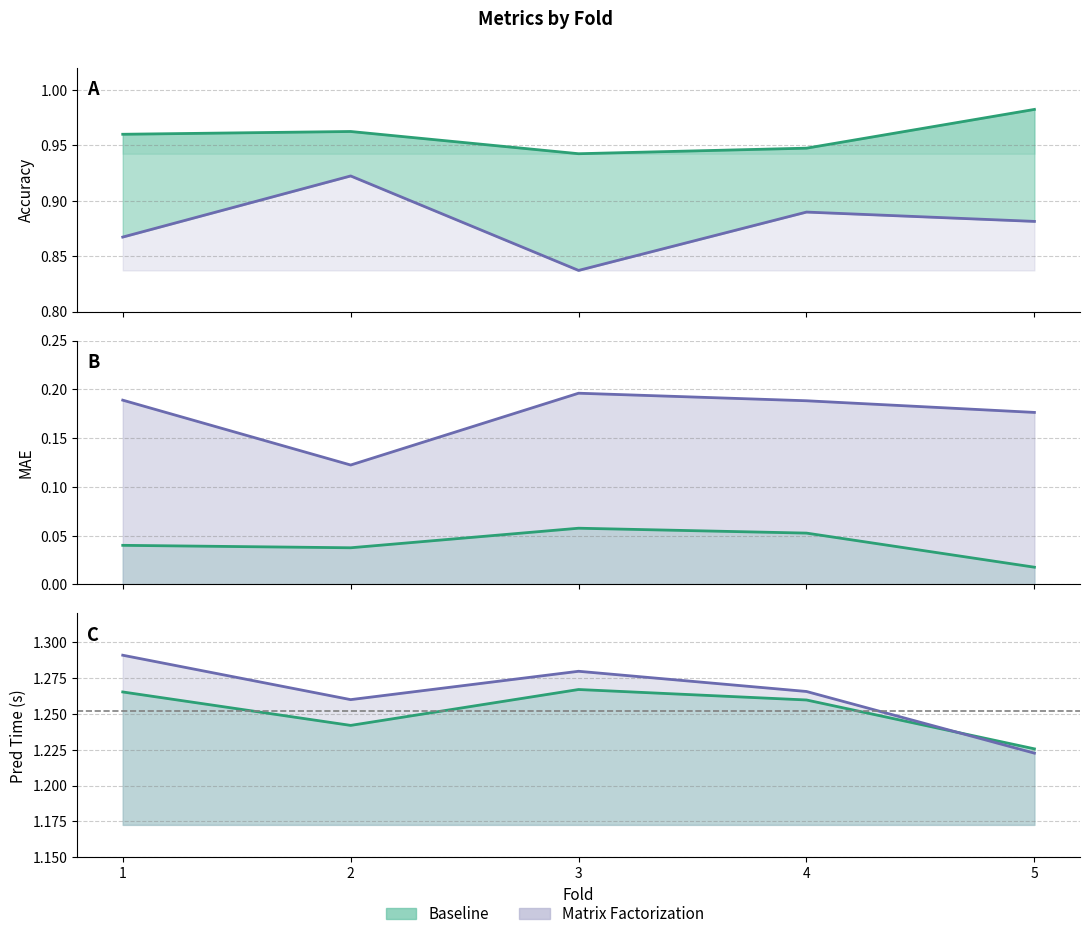

What is the value of the mae_baseline point at the 4th from the left?

0.1